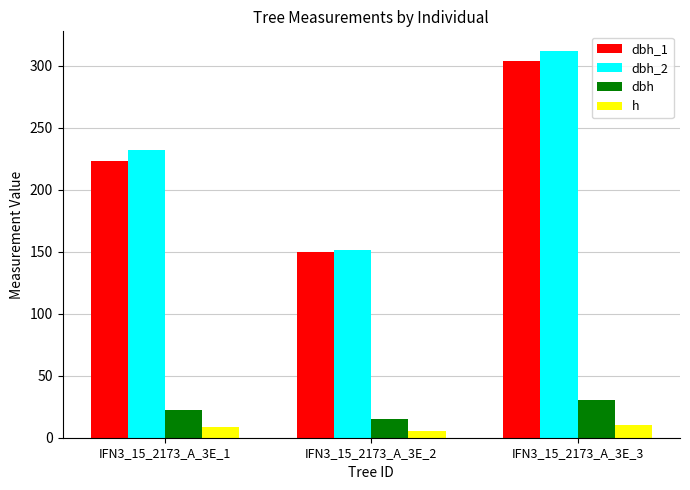

Reading left to right, what are all the values shown in this chart?

dbh_1: 223.0	150.0	304.0
dbh_2: 232.0	151.0	312.0
dbh: 22.8	15.1	30.8
h: 8.5	5.5	10.5